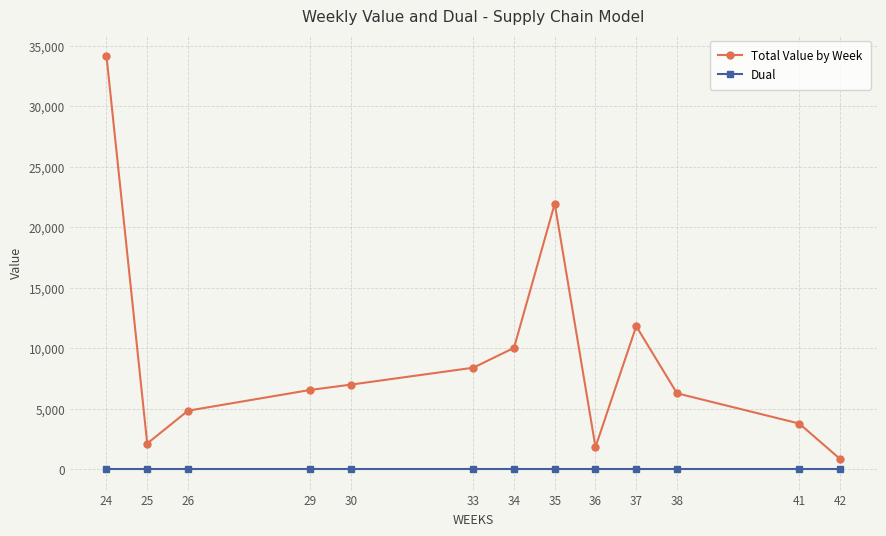

What is the lowest value of the Total Value by Week series?

829.8